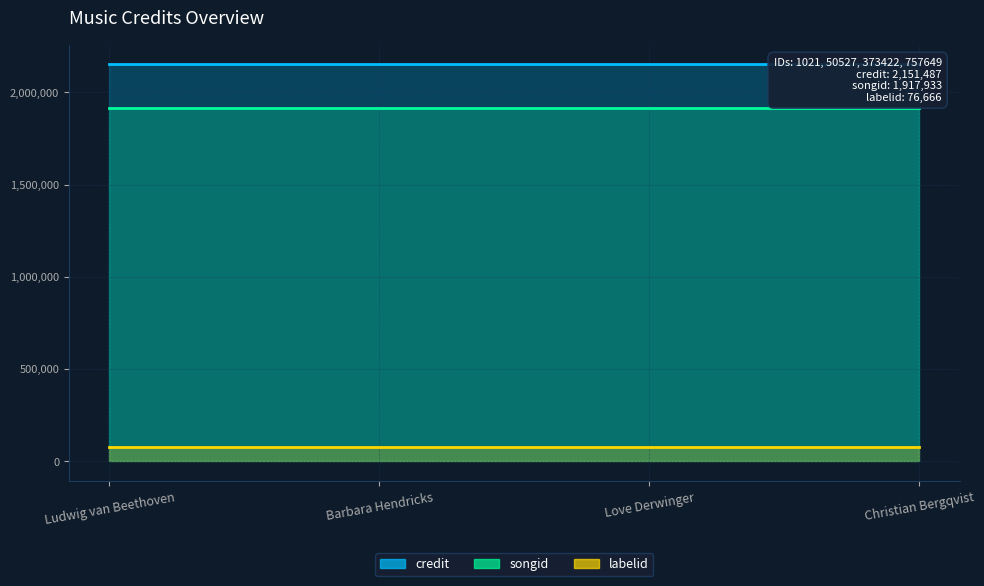

True or false: labelid has more than 1 interior local peaks.

False